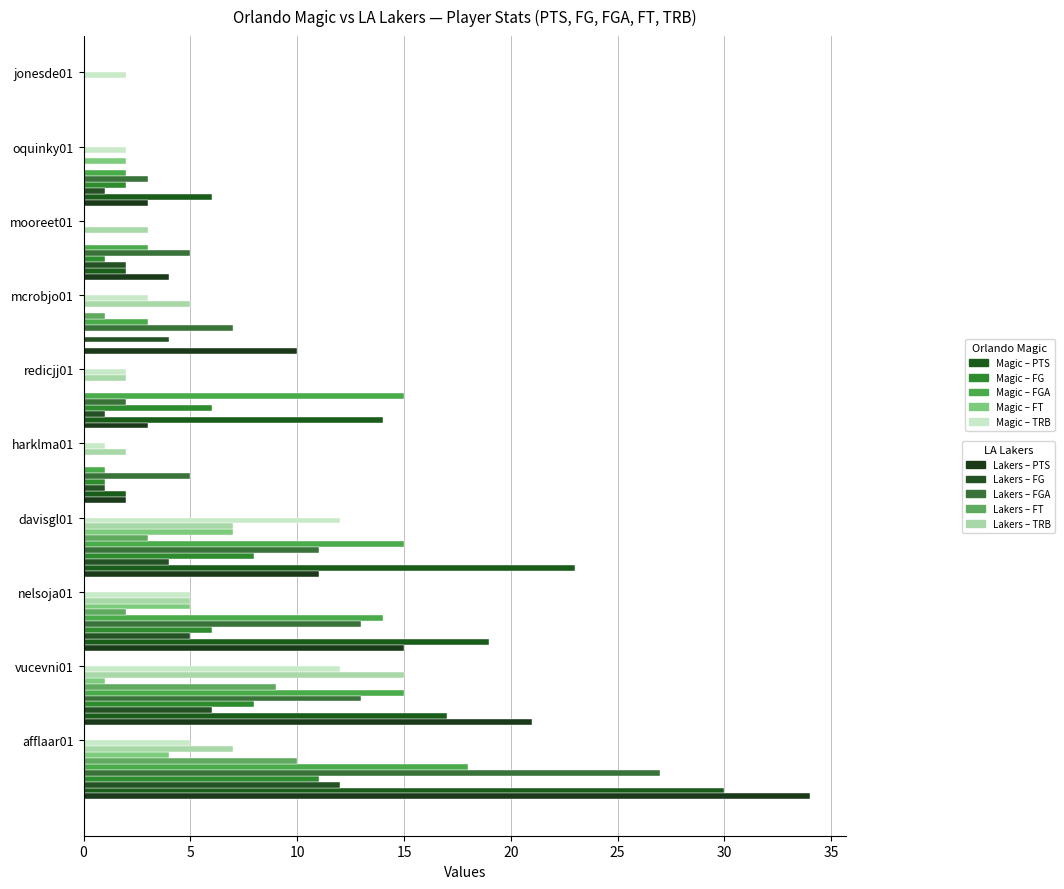

What is the label of the 2nd bar from the right?

mooreet01